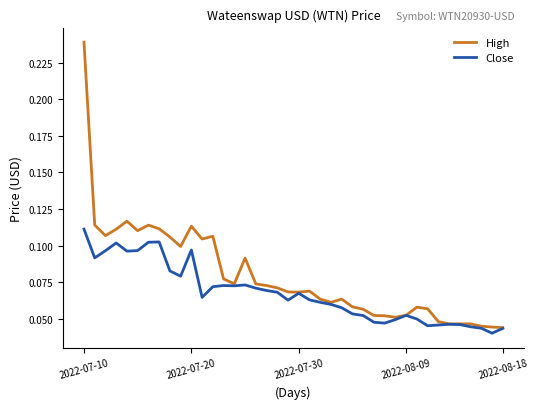

List the series in order of their peak value, highest first.

High, Close